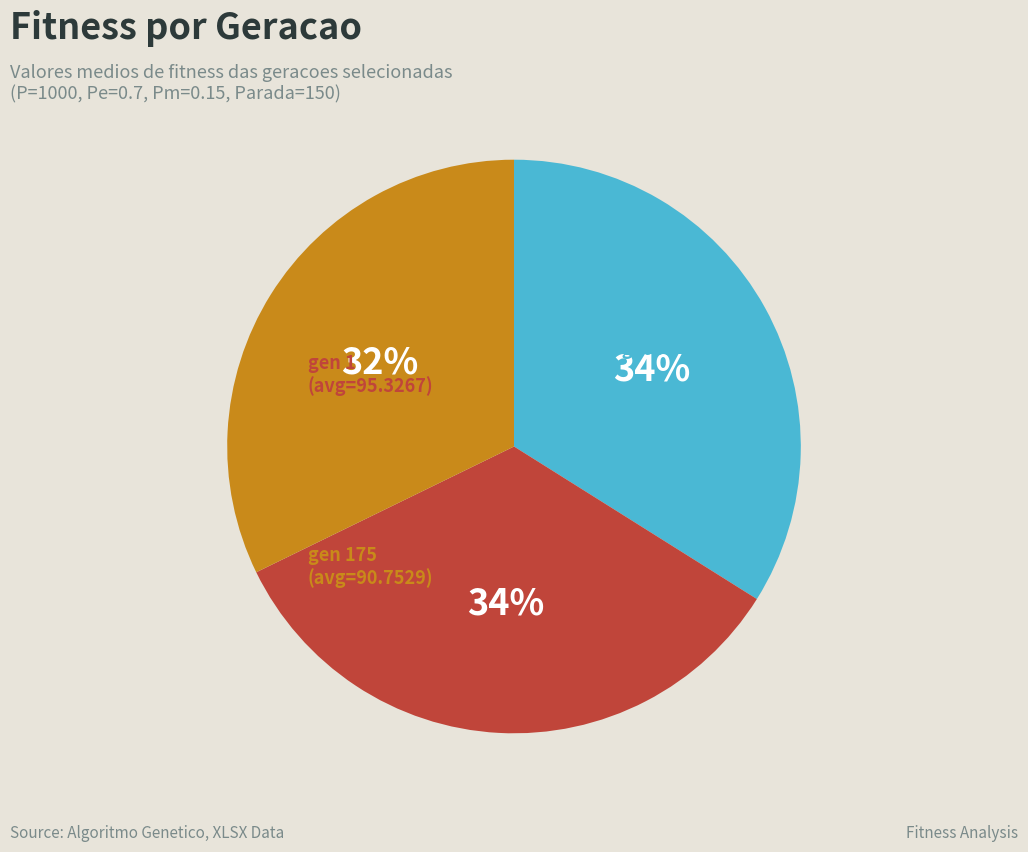

Does any single category account for the majority?

No